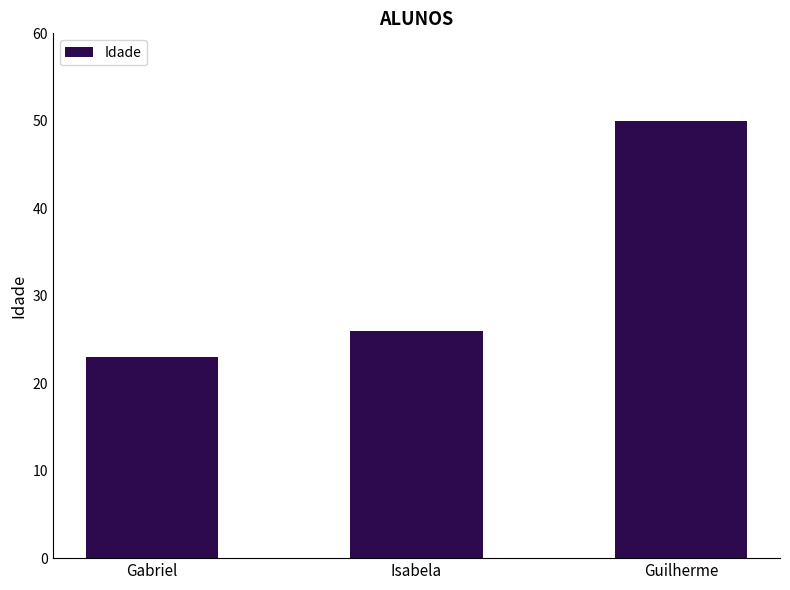

Where is the data nearest to the value 36?

Isabela